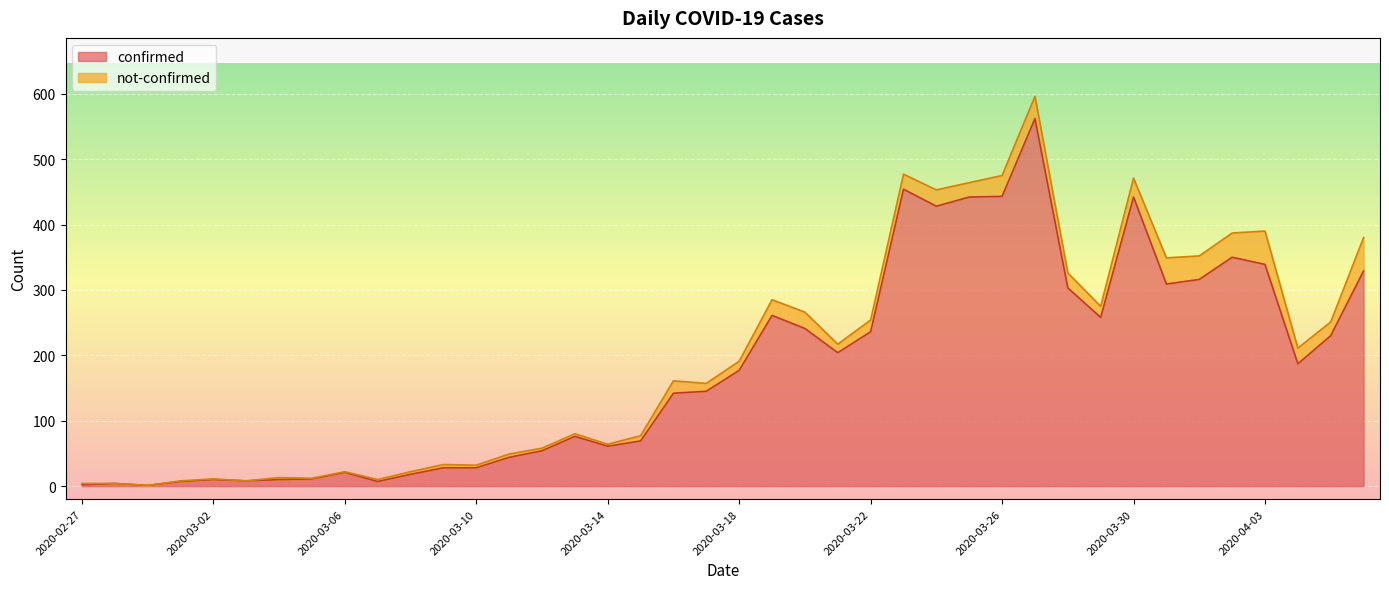

What is the sum of the values at 2020-03-27 and 2020-03-18?

739